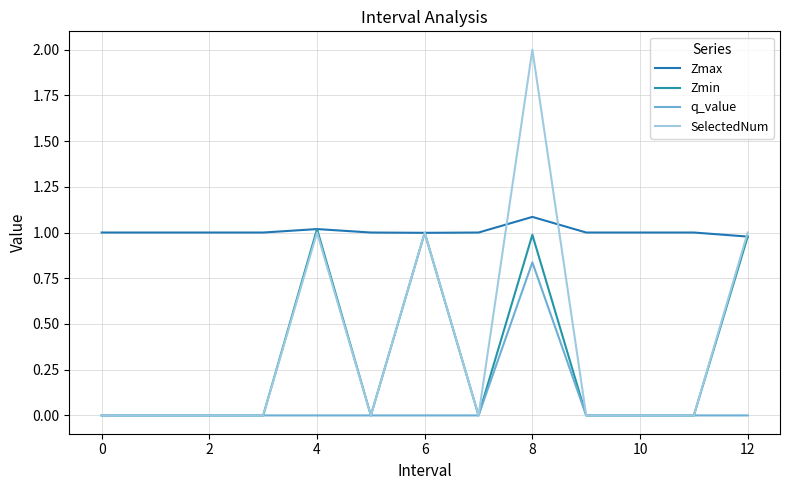

Is this an area chart (filled region under the line)?

No